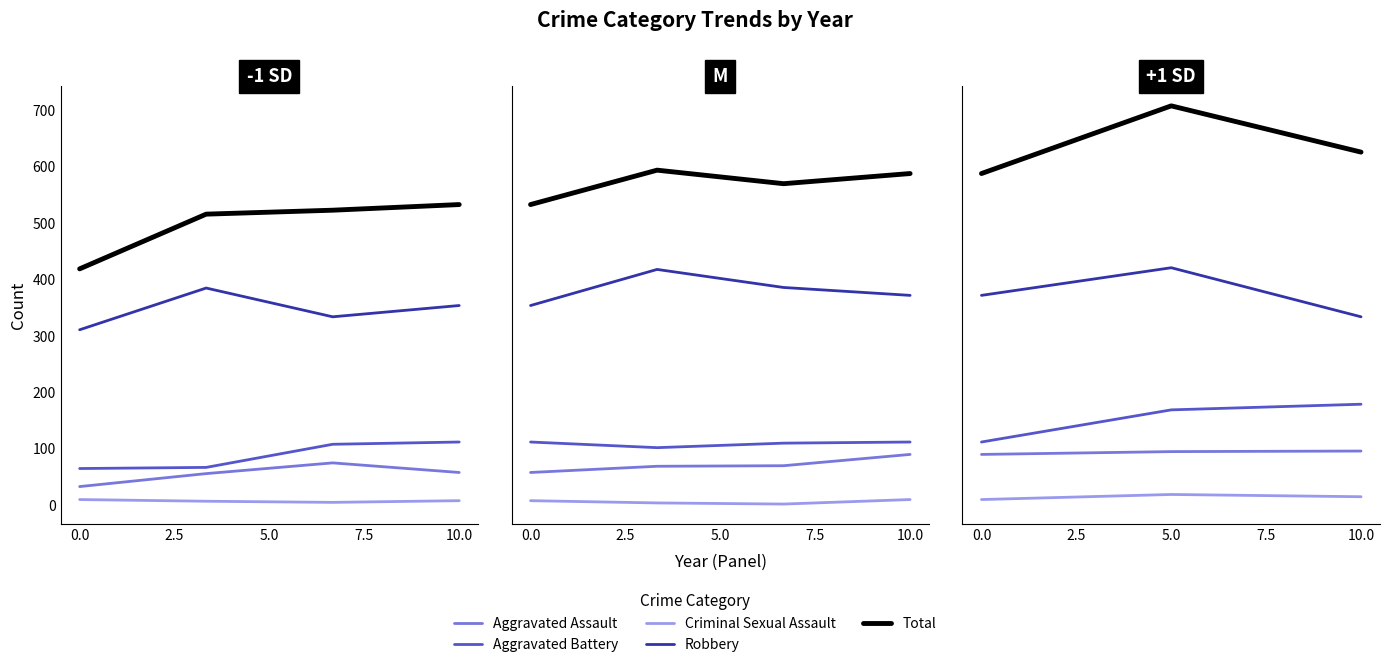

How many data points in Robbery are less than 372?

1